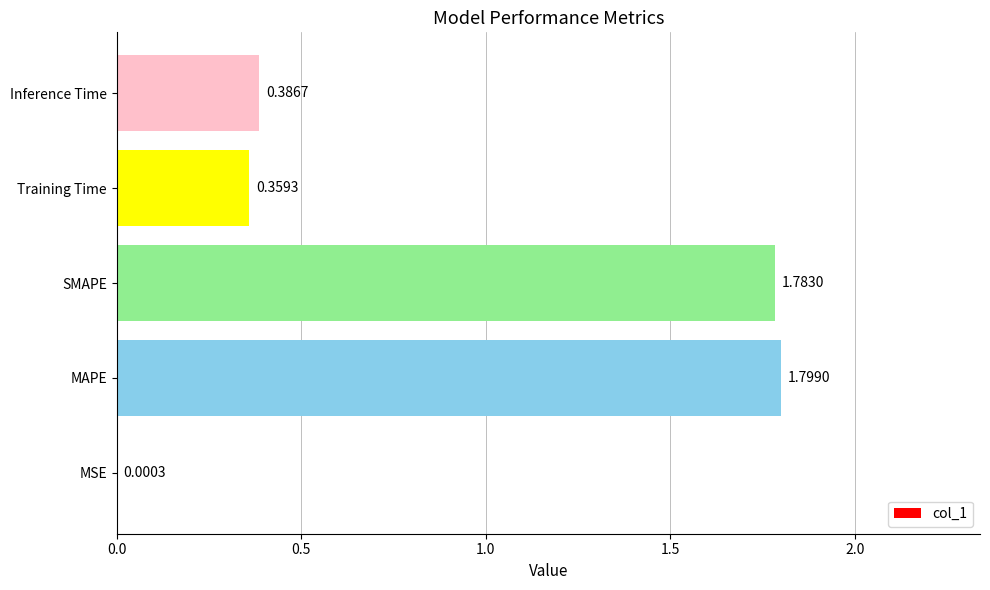

At which category does the chart reach its peak across all series?

MAPE